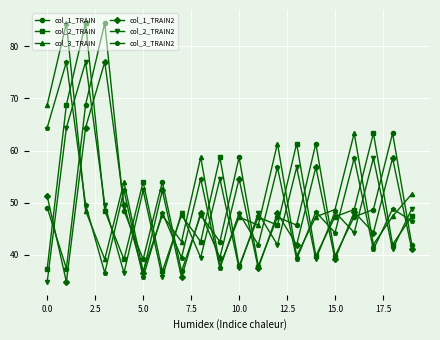

What is the smallest value displayed?

34.9